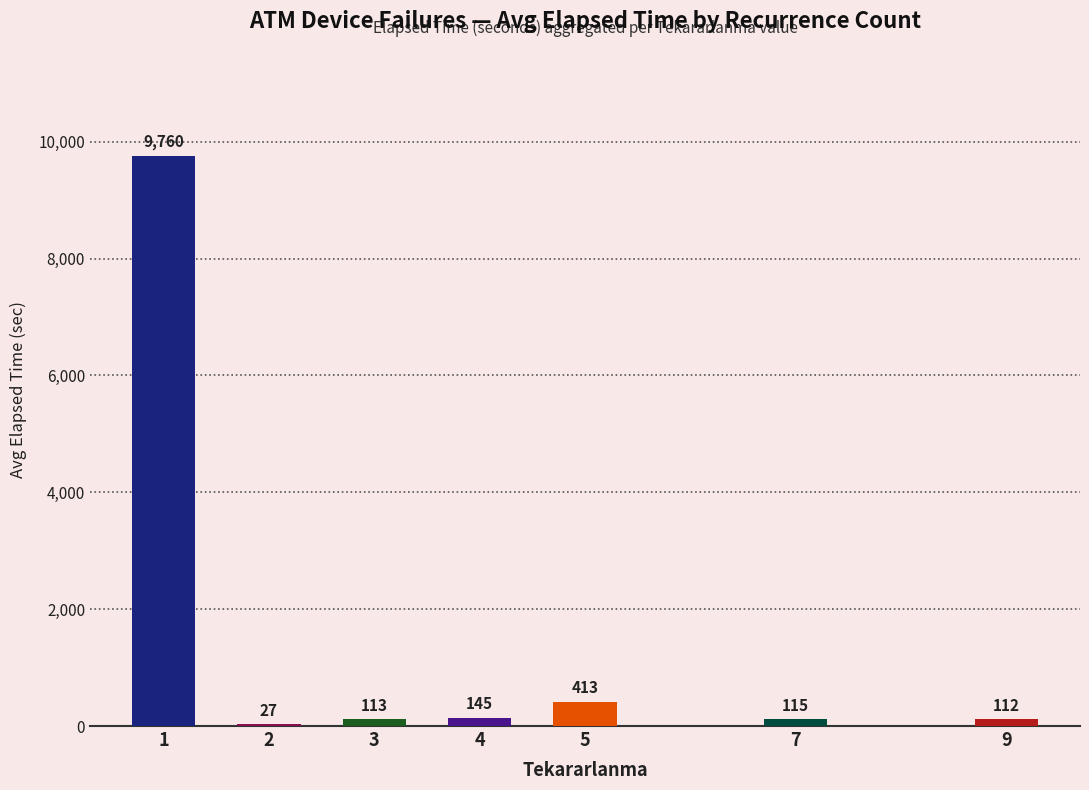

What is the greatest value displayed?

9760.7